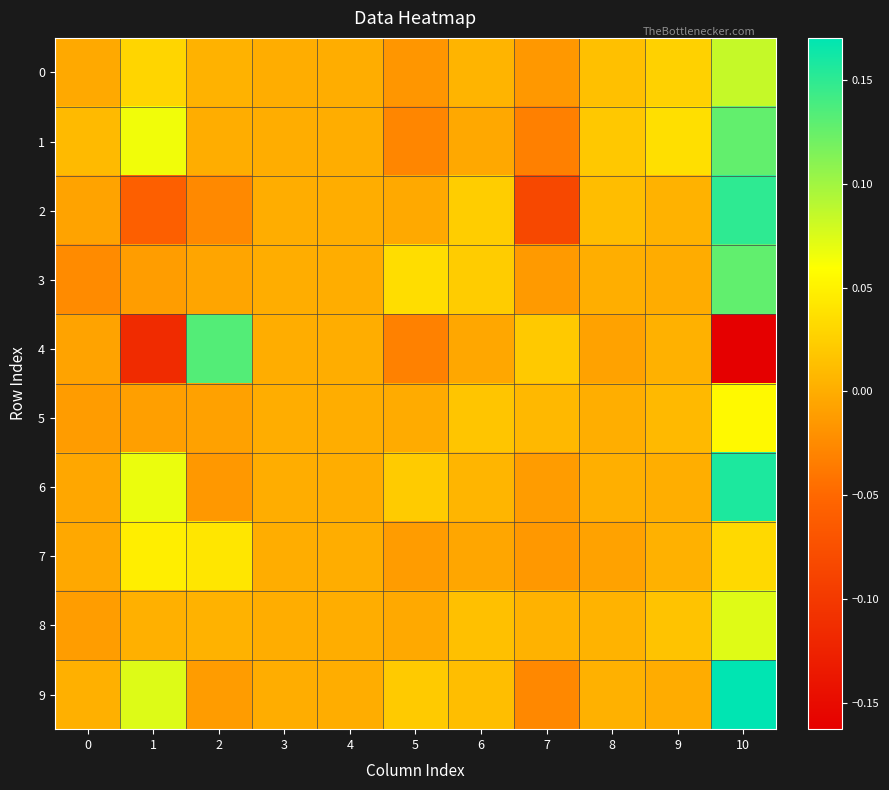

Reading right to left, list all the values displayed in this chart.

0: 10=0.1	9=0.0	8=0.0	7=-0.0	6=0.0	5=-0.0	4=0.0	3=0.0	2=0.0	1=0.0	0=-0.0
1: 10=0.1	9=0.0	8=0.0	7=-0.0	6=-0.0	5=-0.0	4=0.0	3=0.0	2=0.0	1=0.1	0=0.0
2: 10=0.1	9=0.0	8=0.0	7=-0.1	6=0.0	5=-0.0	4=0.0	3=0.0	2=-0.0	1=-0.1	0=-0.0
3: 10=0.1	9=-0.0	8=0.0	7=-0.0	6=0.0	5=0.0	4=0.0	3=0.0	2=-0.0	1=-0.0	0=-0.0
4: 10=-0.2	9=0.0	8=-0.0	7=0.0	6=-0.0	5=-0.0	4=0.0	3=0.0	2=0.1	1=-0.1	0=-0.0
5: 10=0.1	9=0.0	8=0.0	7=0.0	6=0.0	5=-0.0	4=0.0	3=0.0	2=-0.0	1=-0.0	0=-0.0
6: 10=0.2	9=0.0	8=0.0	7=-0.0	6=0.0	5=0.0	4=0.0	3=0.0	2=-0.0	1=0.1	0=-0.0
7: 10=0.0	9=0.0	8=-0.0	7=-0.0	6=-0.0	5=-0.0	4=0.0	3=0.0	2=0.0	1=0.0	0=-0.0
8: 10=0.1	9=0.0	8=0.0	7=0.0	6=0.0	5=-0.0	4=0.0	3=0.0	2=0.0	1=0.0	0=-0.0
9: 10=0.2	9=-0.0	8=0.0	7=-0.0	6=0.0	5=0.0	4=0.0	3=0.0	2=-0.0	1=0.1	0=0.0